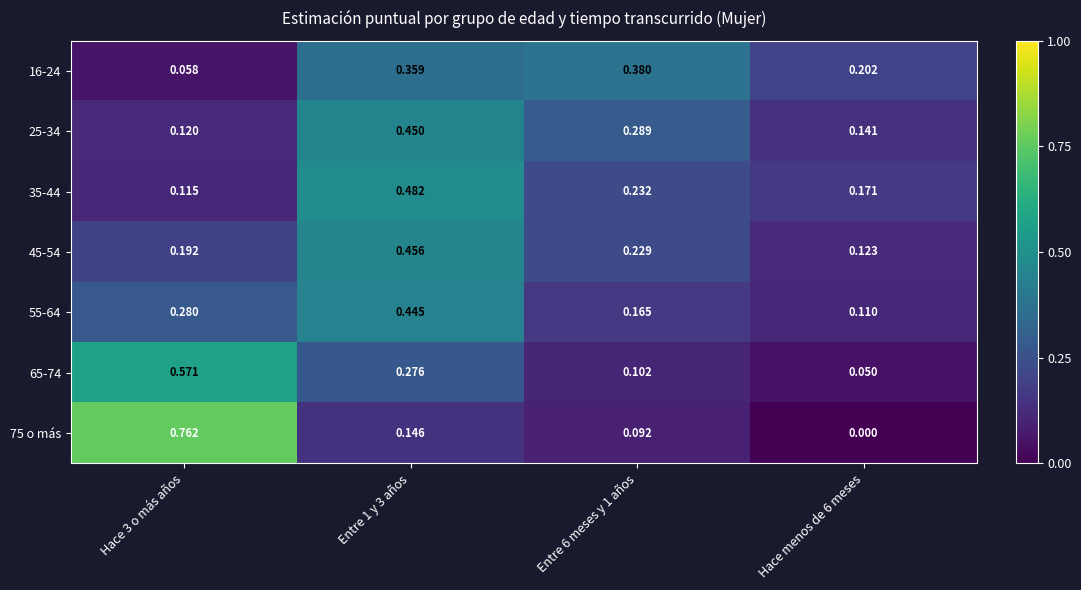

At how many categories does at least one series exceed 0?

4